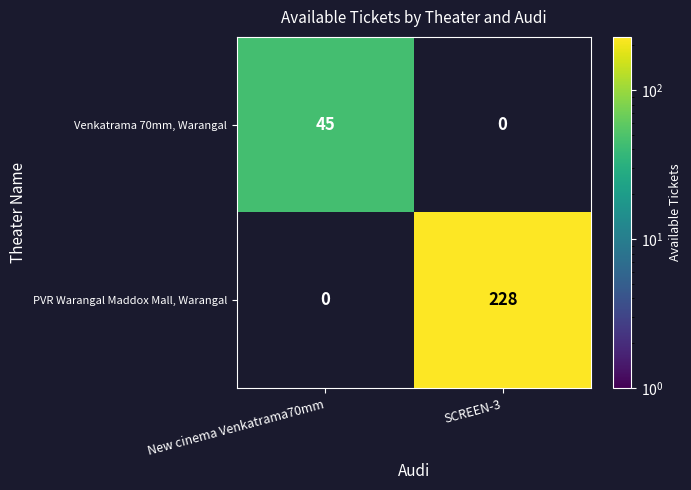

The Venkatrama 70mm, Warangal series shows 14 at New cinema Venkatrama70mm. True or false?

False